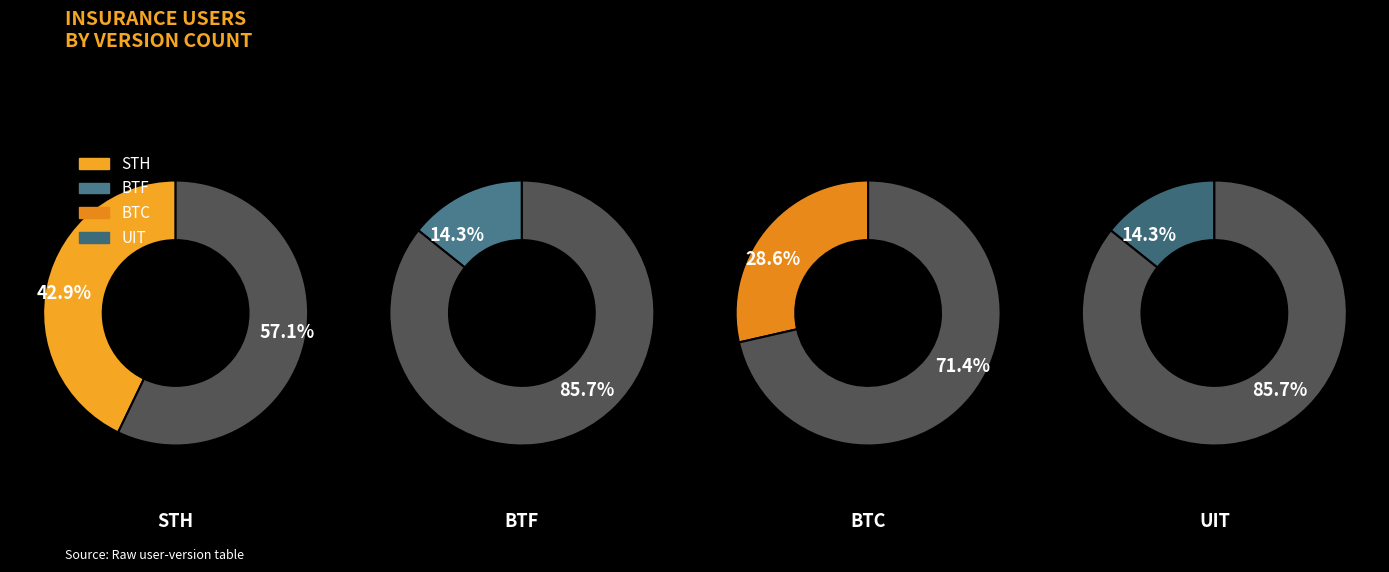

What percentage is the BTF slice, to the nearest percent?

14%